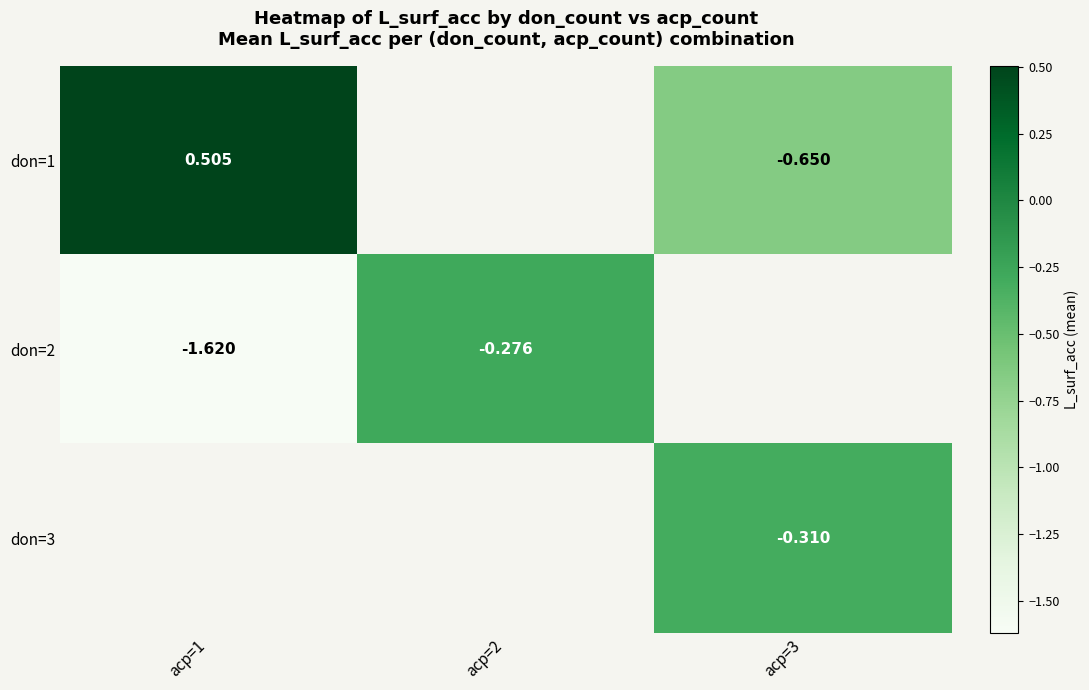

Is the value of don=2 at acp=3 greater than the value of don=3 at acp=2?

No